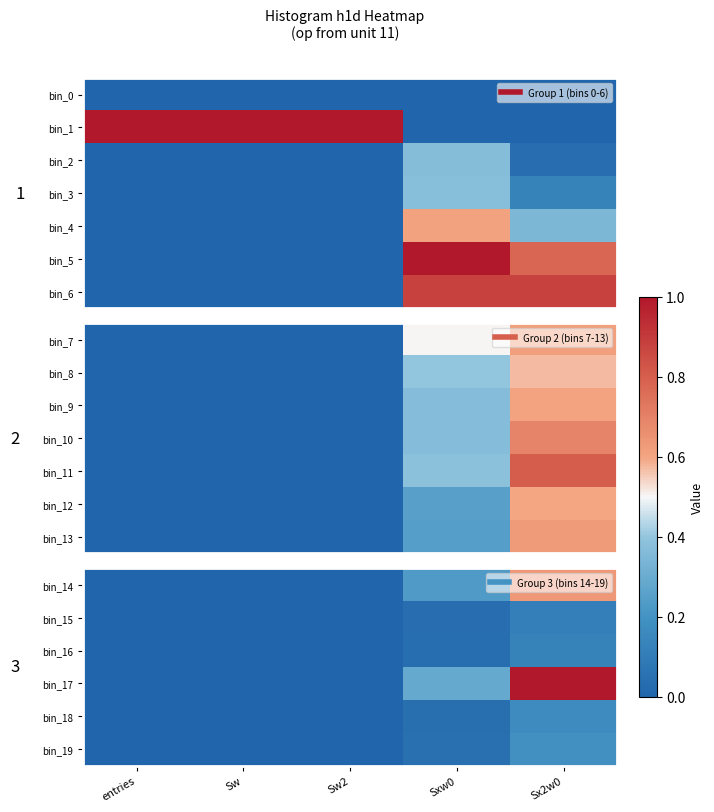

The value of bin_16 at entries is 0.0. True or false?

True